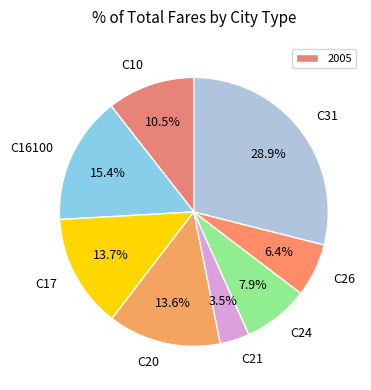

Is it true that C16100 is 10% of the pie?

False